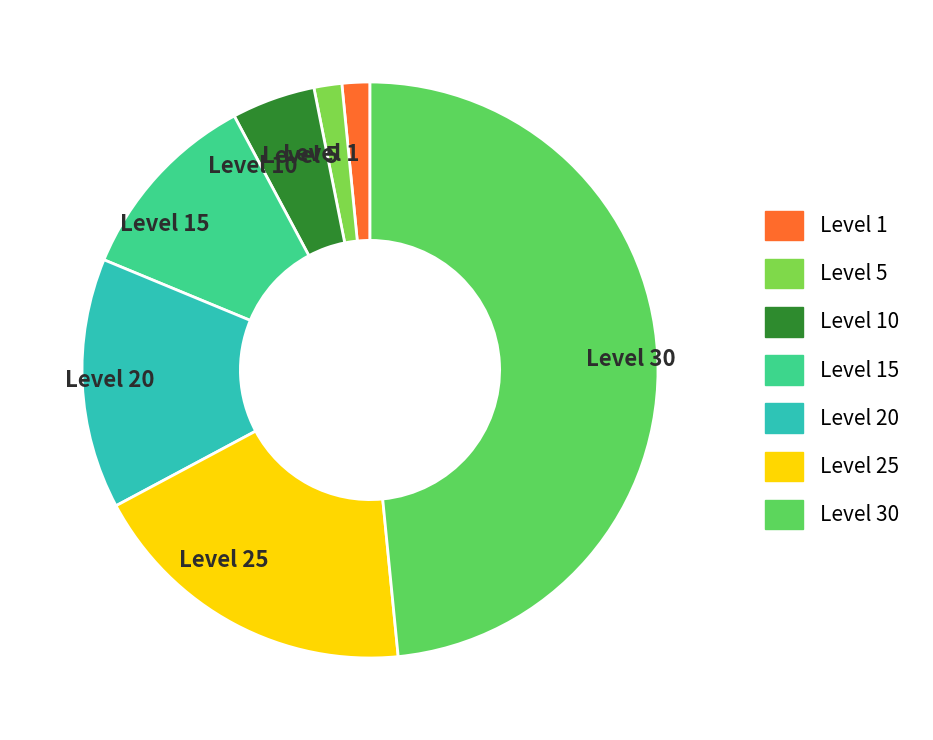

What is the largest slice in the pie chart?

Level 30